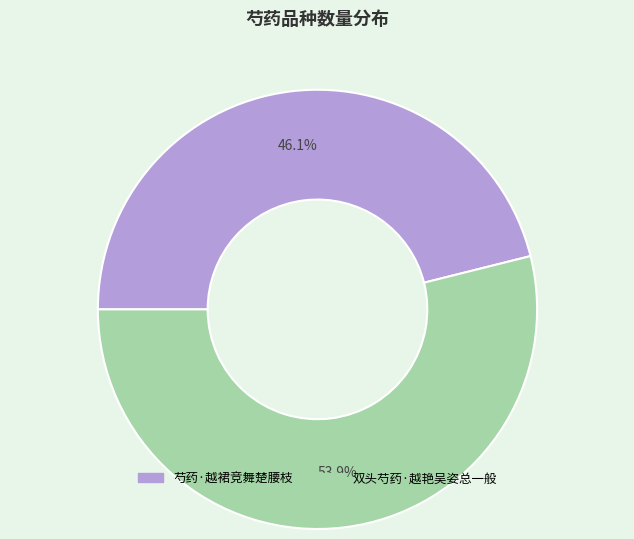

To the nearest percent, what portion does 双头芍药·越艳吴姿总一般 represent?

54%